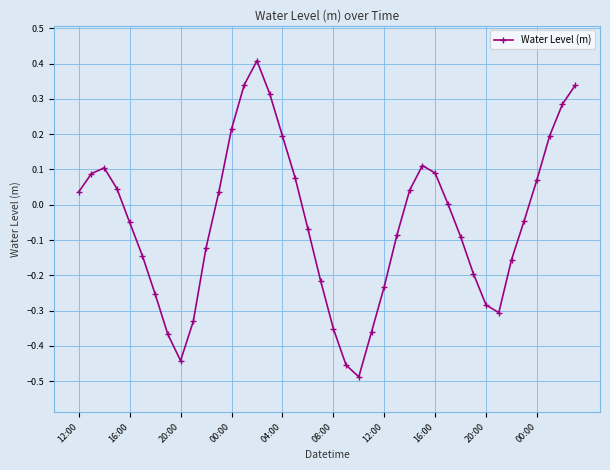

What is the maximum value shown in the chart?

0.4